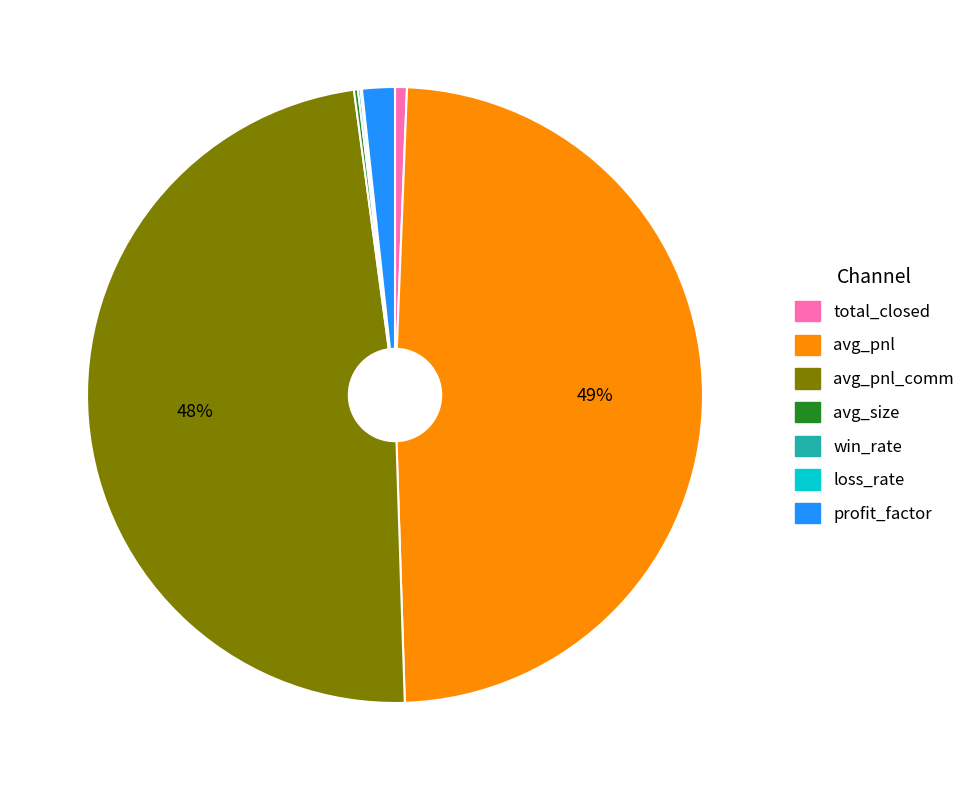

The total_closed slice represents 1% of the pie. True or false?

True